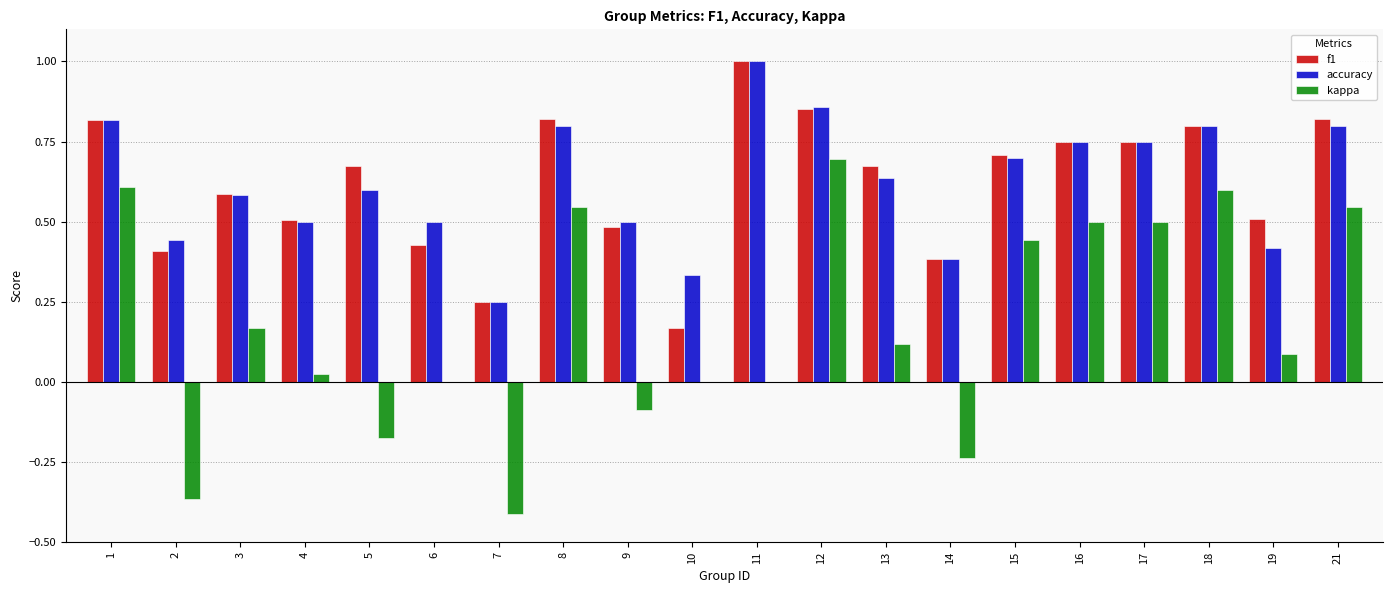

The f1 series shows 0.8 at 18. True or false?

True